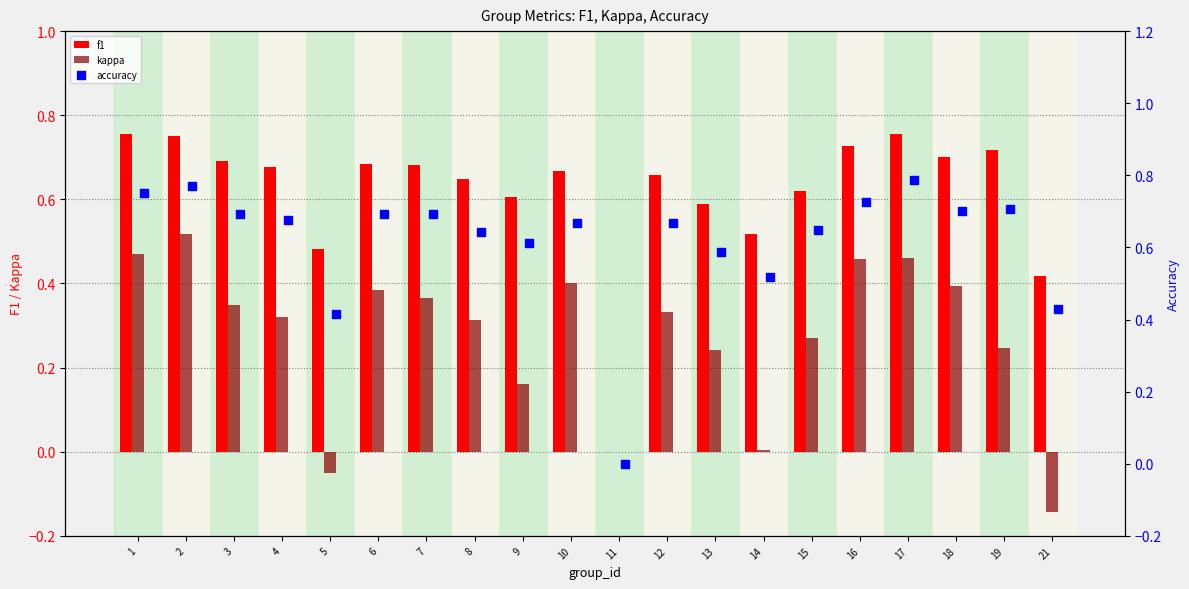

What is the total value across all series at 2?

2.0